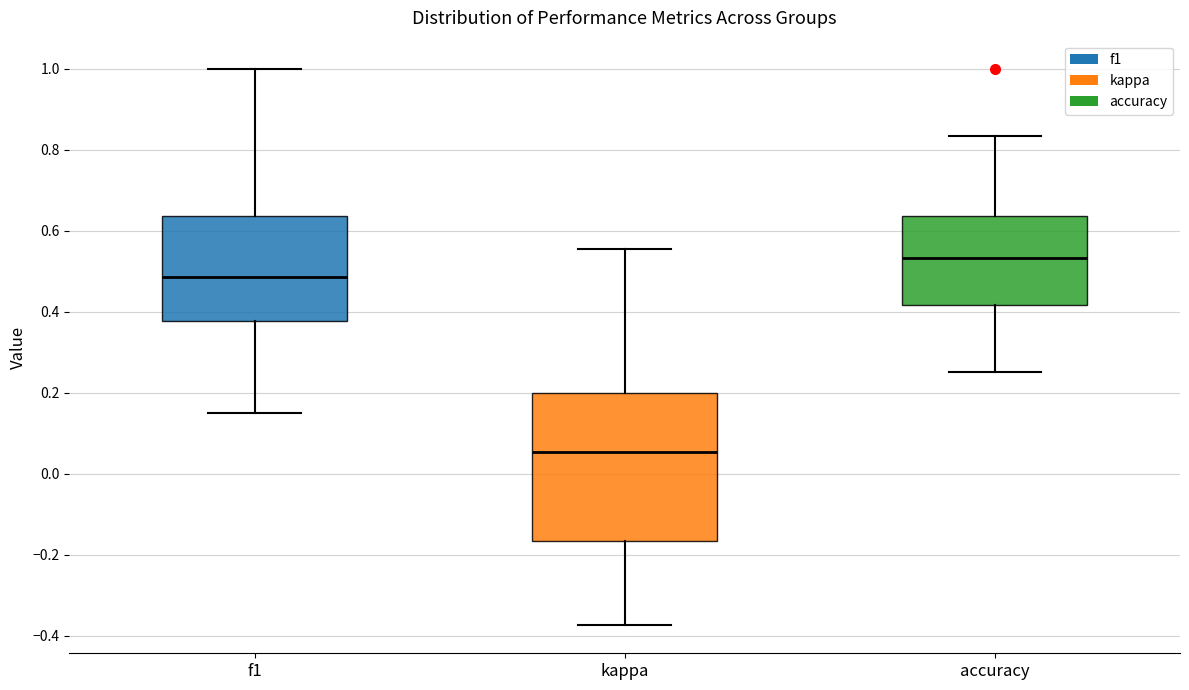

Which box has the lowest median line?

kappa